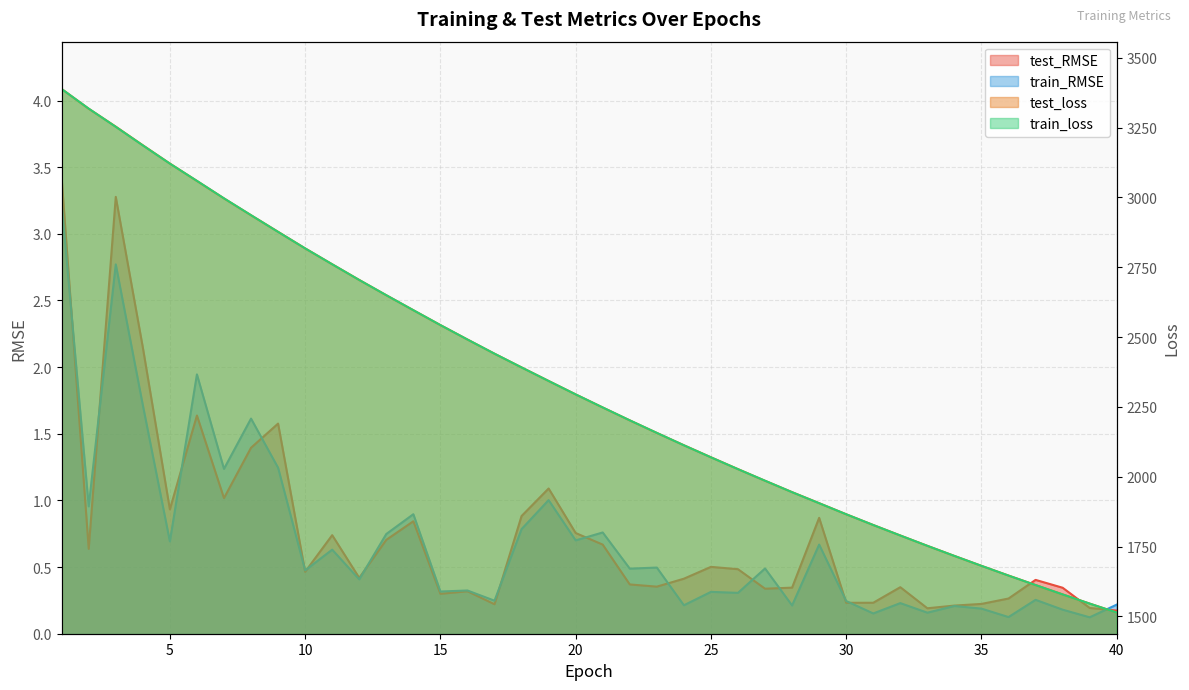

True or false: train_RMSE and test_loss intersect in this chart.

False